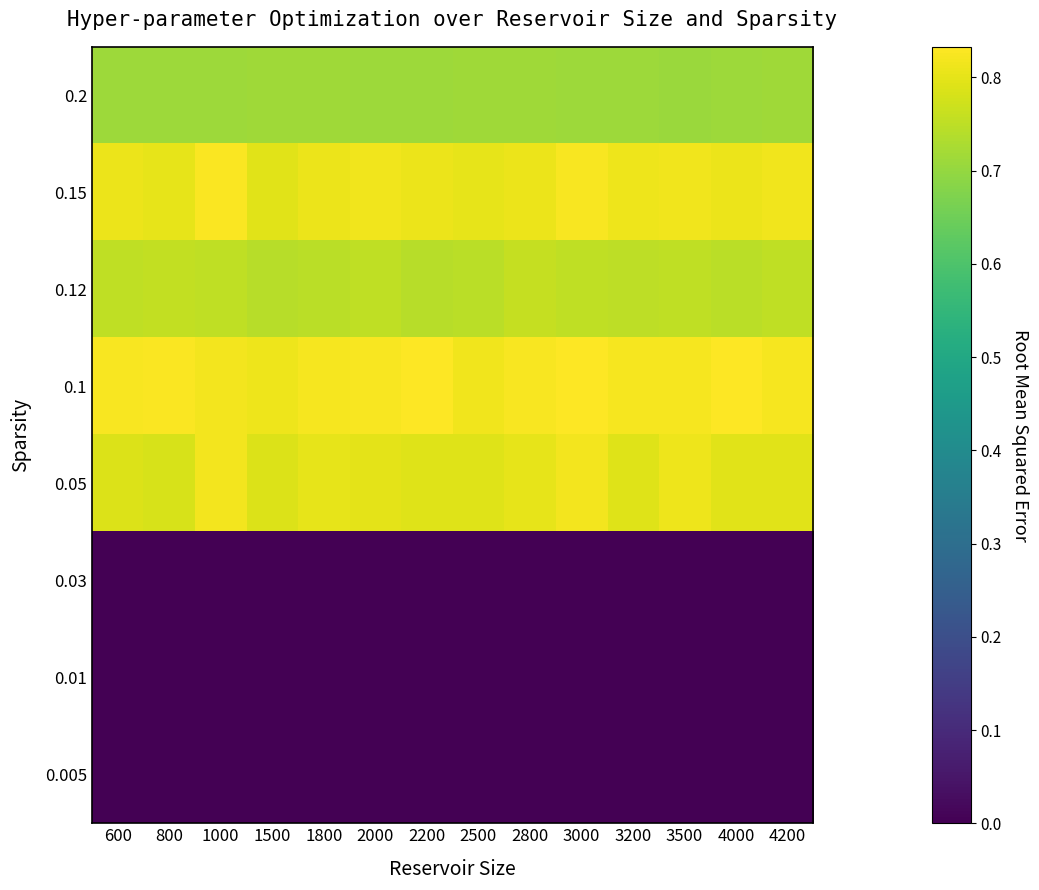

Which series has the largest total across all categories?

0.1